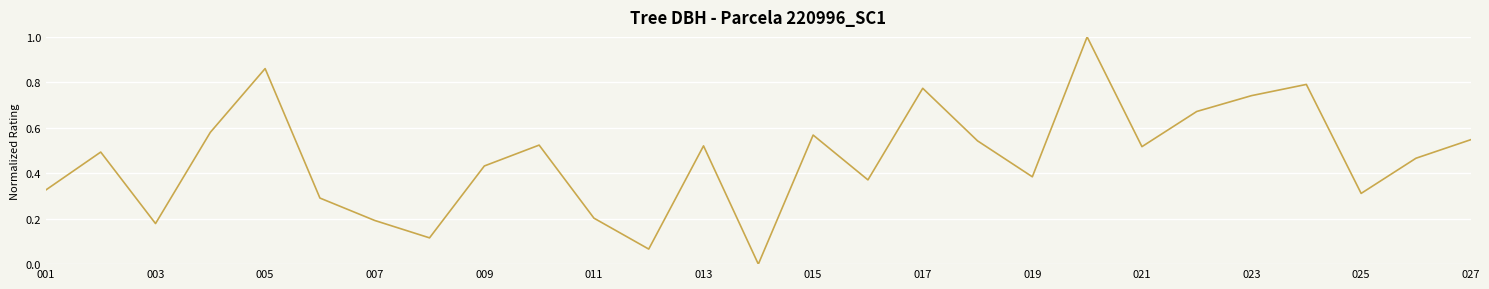

What is the difference between the maximum and minimum values?

1.0